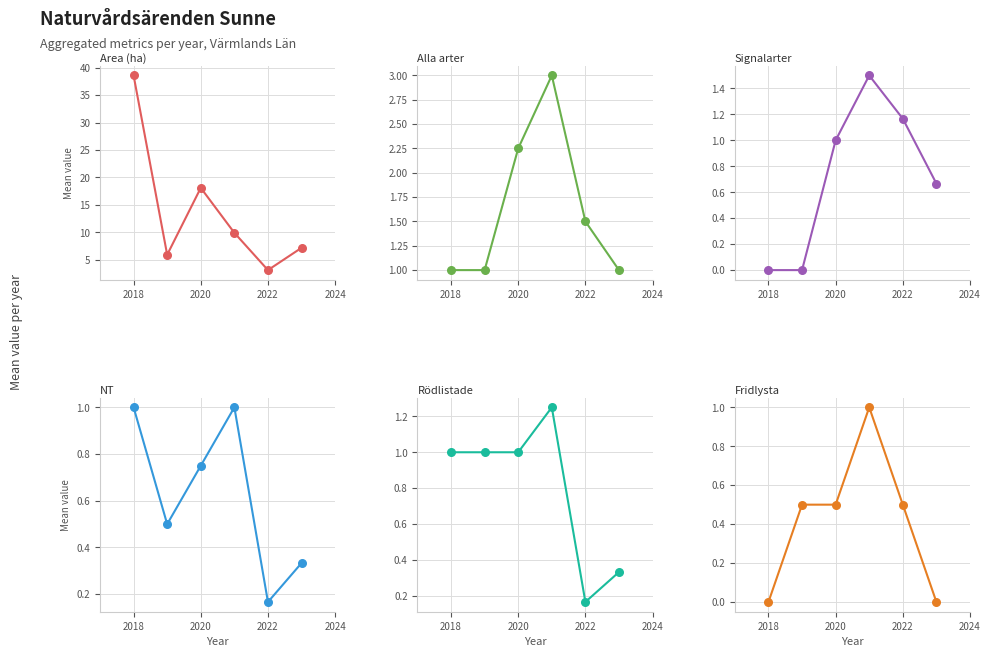

Is the value of Area (ha) at 2016 greater than the value of Signalarter at 2022?

Yes